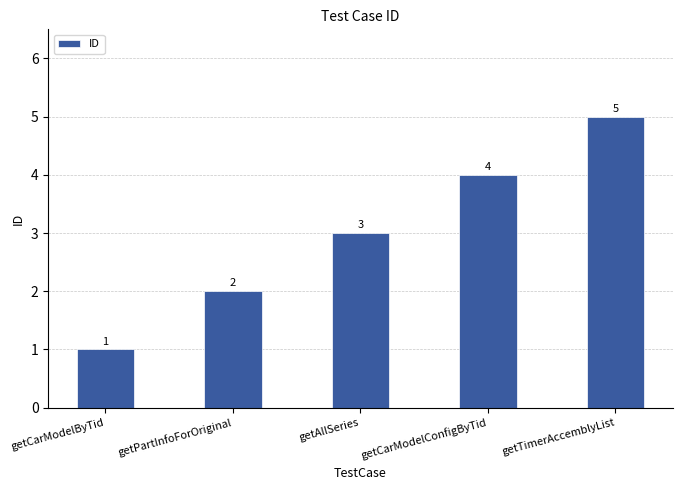

What value does the data have at getAllSeries?

3